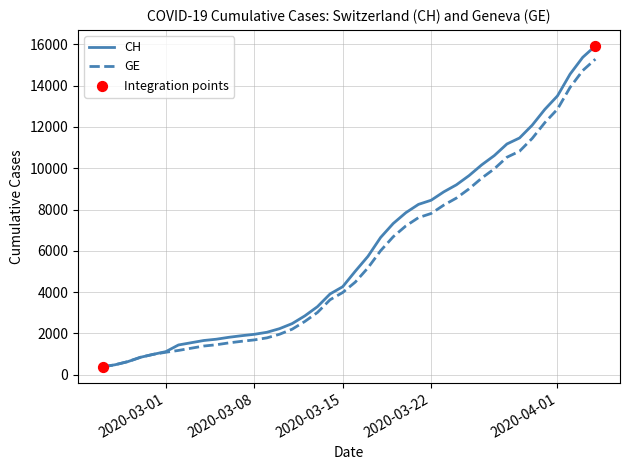

Which series has the largest total across all categories?

CH